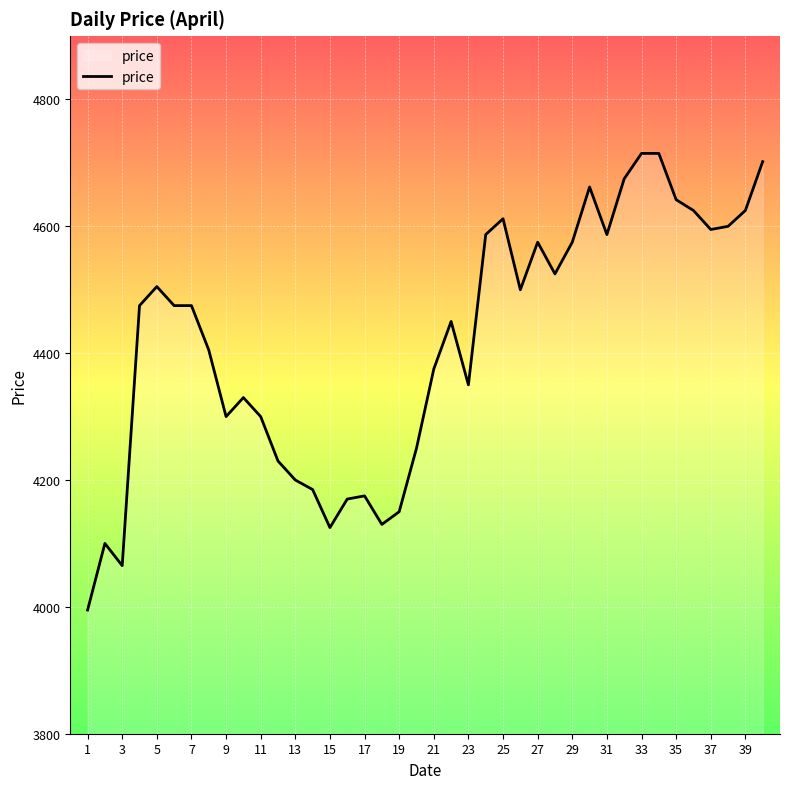

True or false: the data has more than 2 interior local peaks.

True